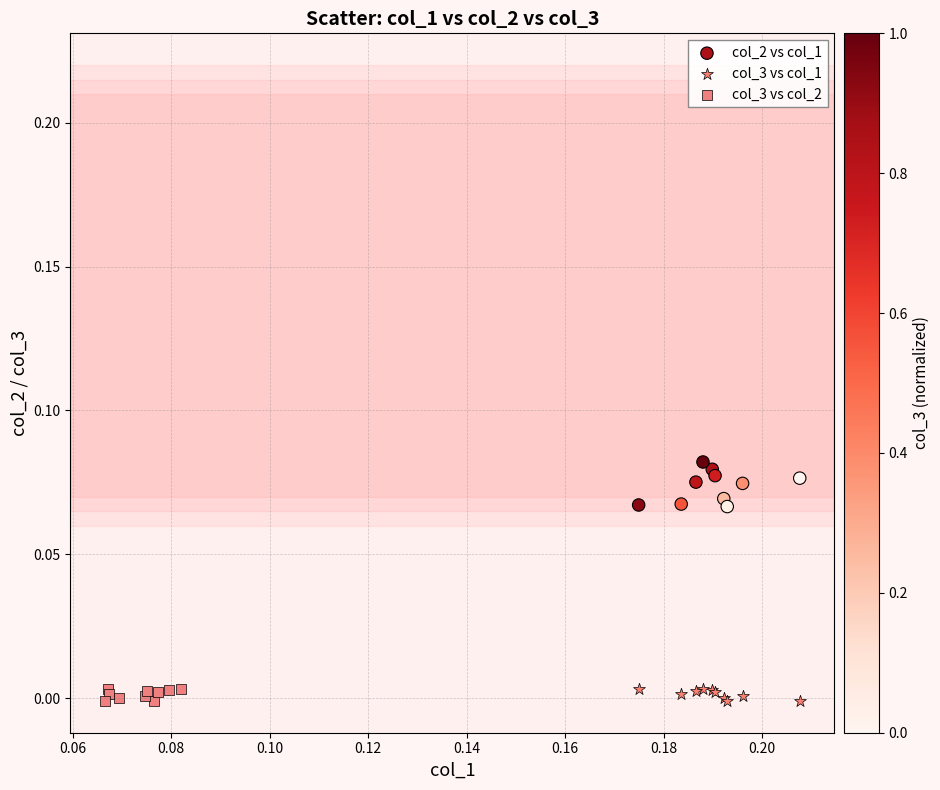

Which series has the widest spread of Y values?

col_2 vs col_1